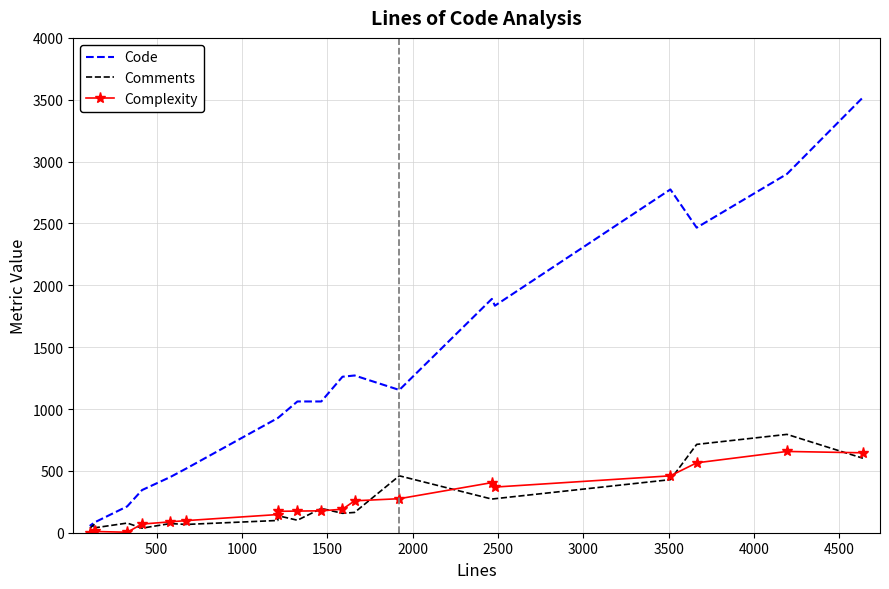

Reading right to left, extract all data points from this chart.

Code: 3519	2900	2466	2775	1835	1890	1154	1271	1261	1061	1061	930	927	519	450	345	213	85	59	54
Comments: 602	795	714	429	275	272	460	164	157	196	101	137	99	67	74	37	78	40	40	69
Complexity: 646	657	565	460	369	405	275	258	190	177	175	173	147	98	88	70	4	10	1	7